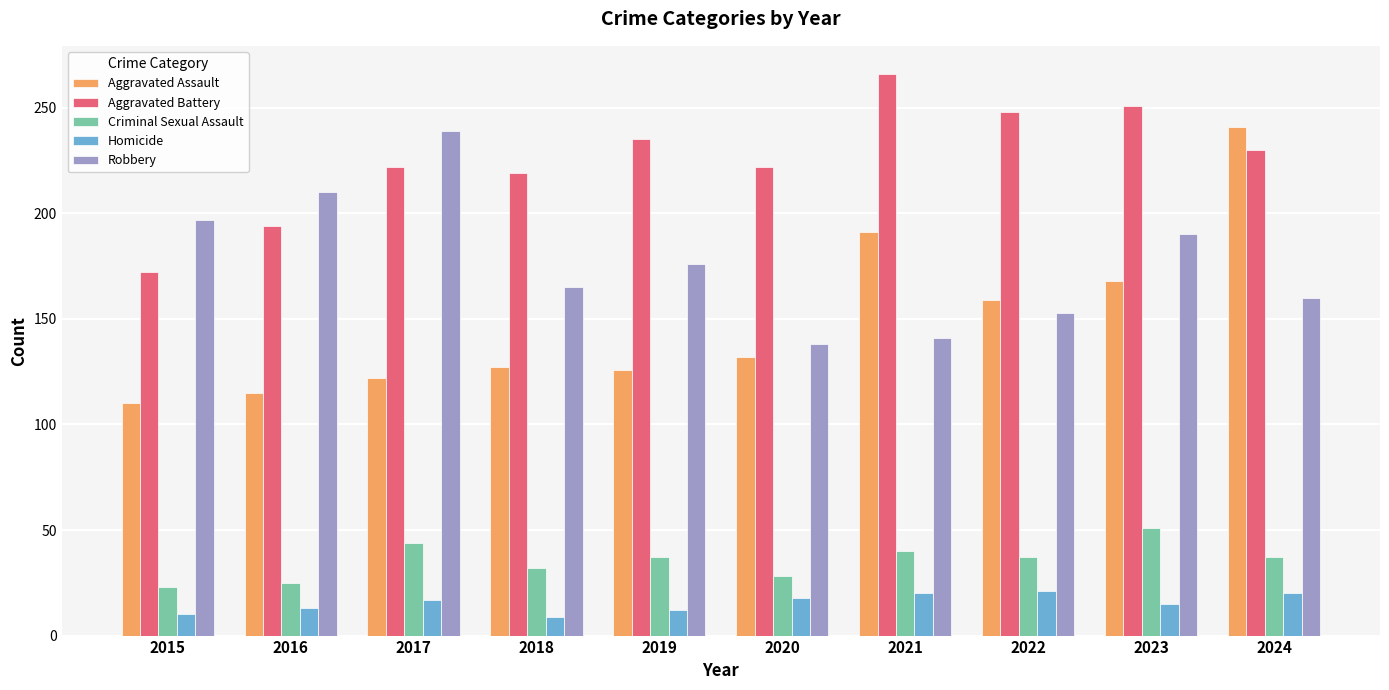

The Aggravated Assault series shows 149 at 2015. True or false?

False